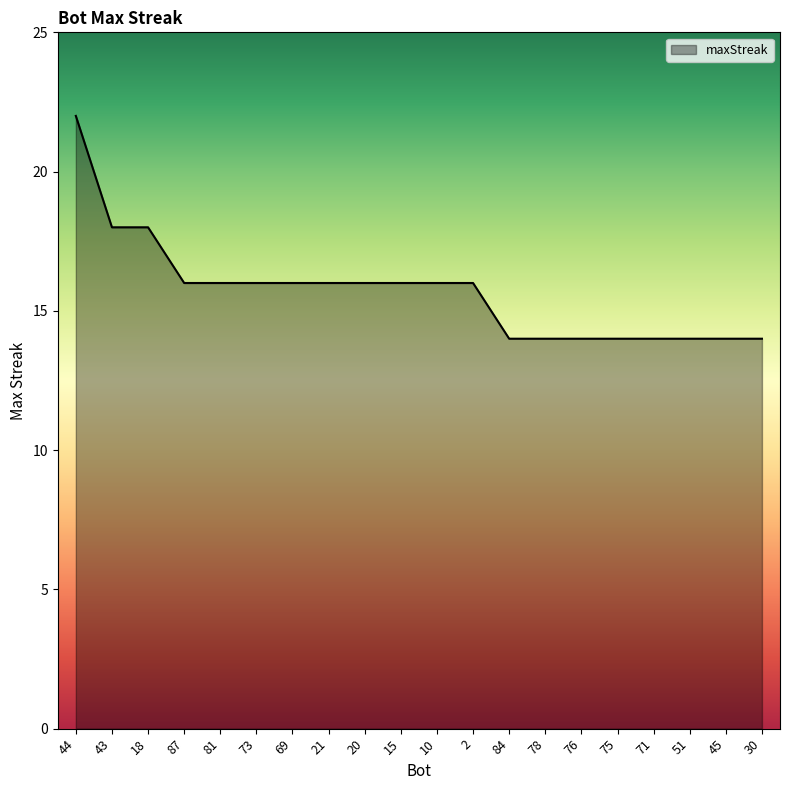

What is the sum of all values?

314